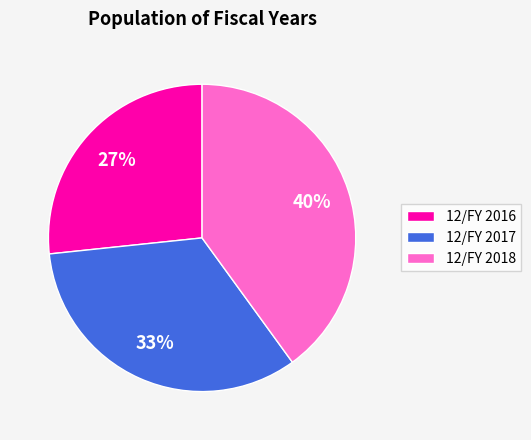

What is the smallest slice in the pie chart?

12/FY 2016